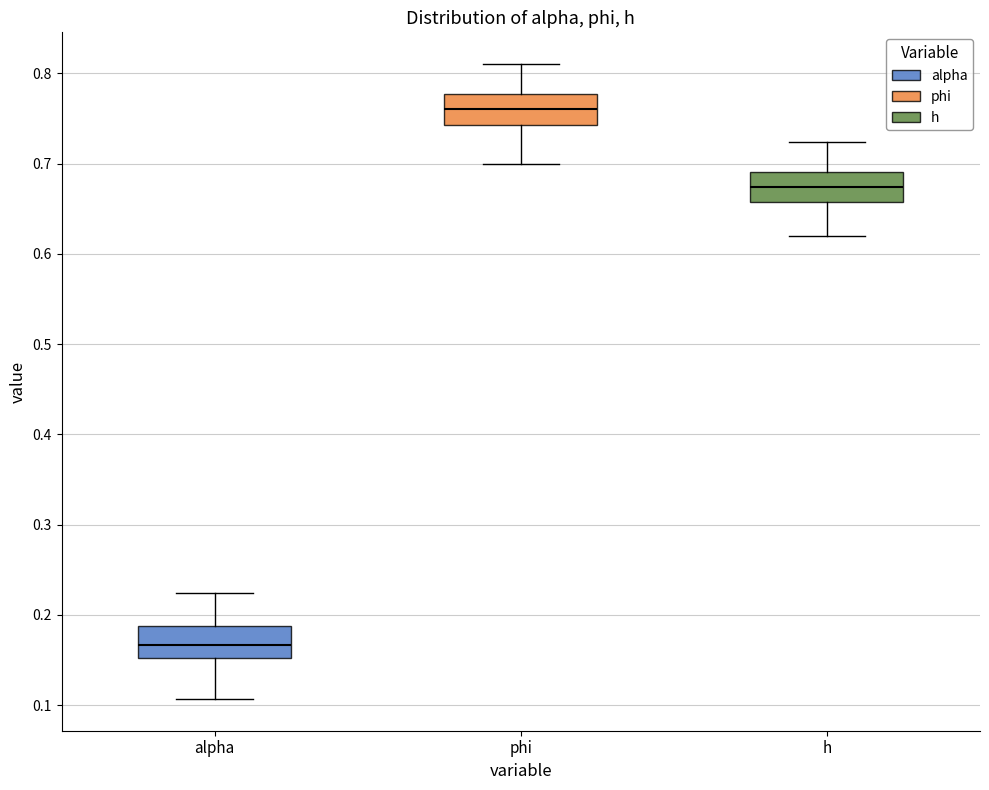

Which box's median line is the lowest?

alpha